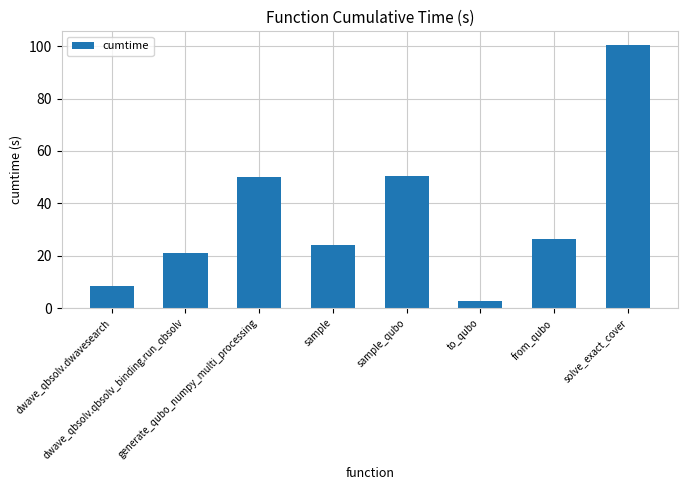

What is the sum of all values?

284.1